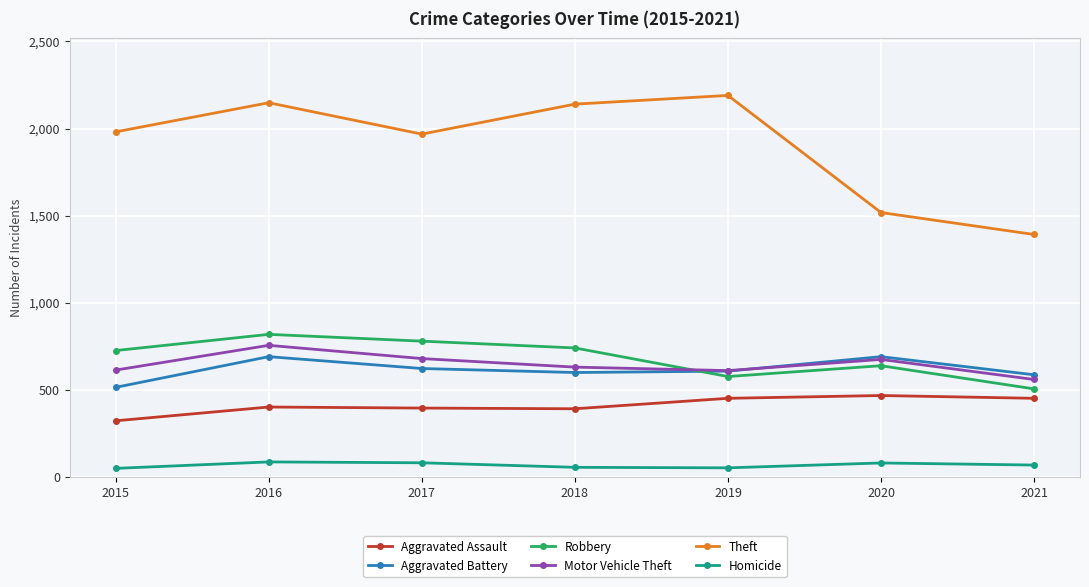

List the series in order of their peak value, highest first.

Theft, Robbery, Motor Vehicle Theft, Aggravated Battery, Aggravated Assault, Homicide